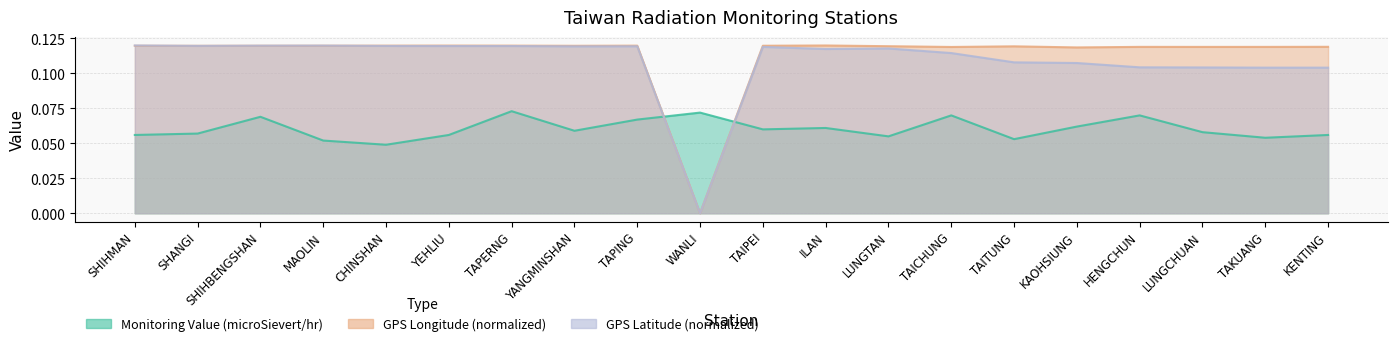

How many data points in GPS Longitude are above 0?

19